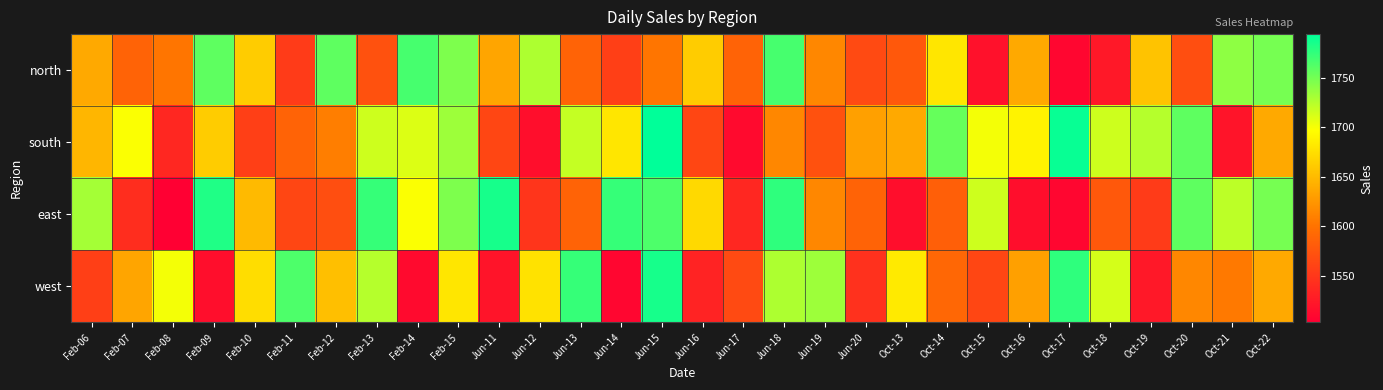

At which category is the sum across all series the highest?

Jun-15